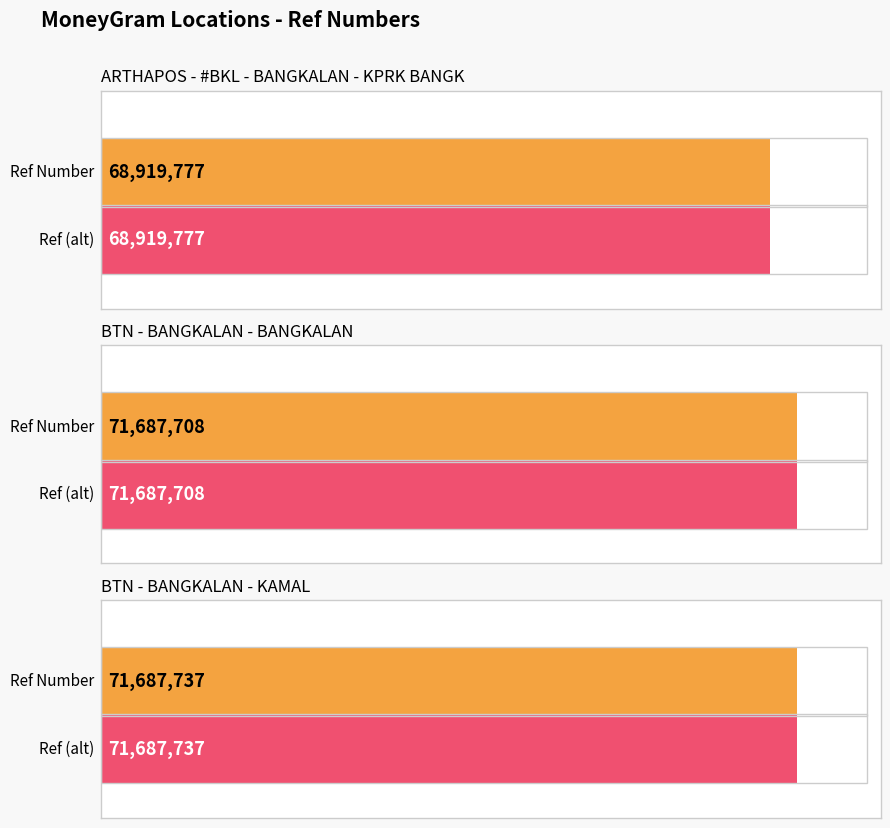

How many values are below 71687708?

1